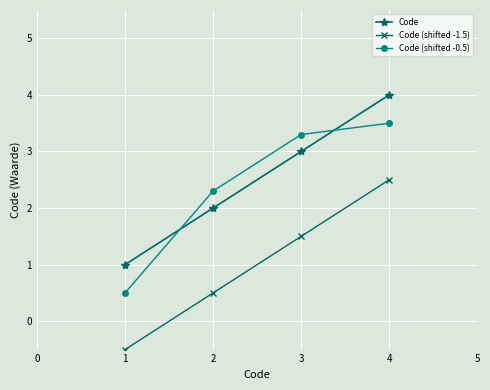

At which category does the chart reach its minimum across all series?

1